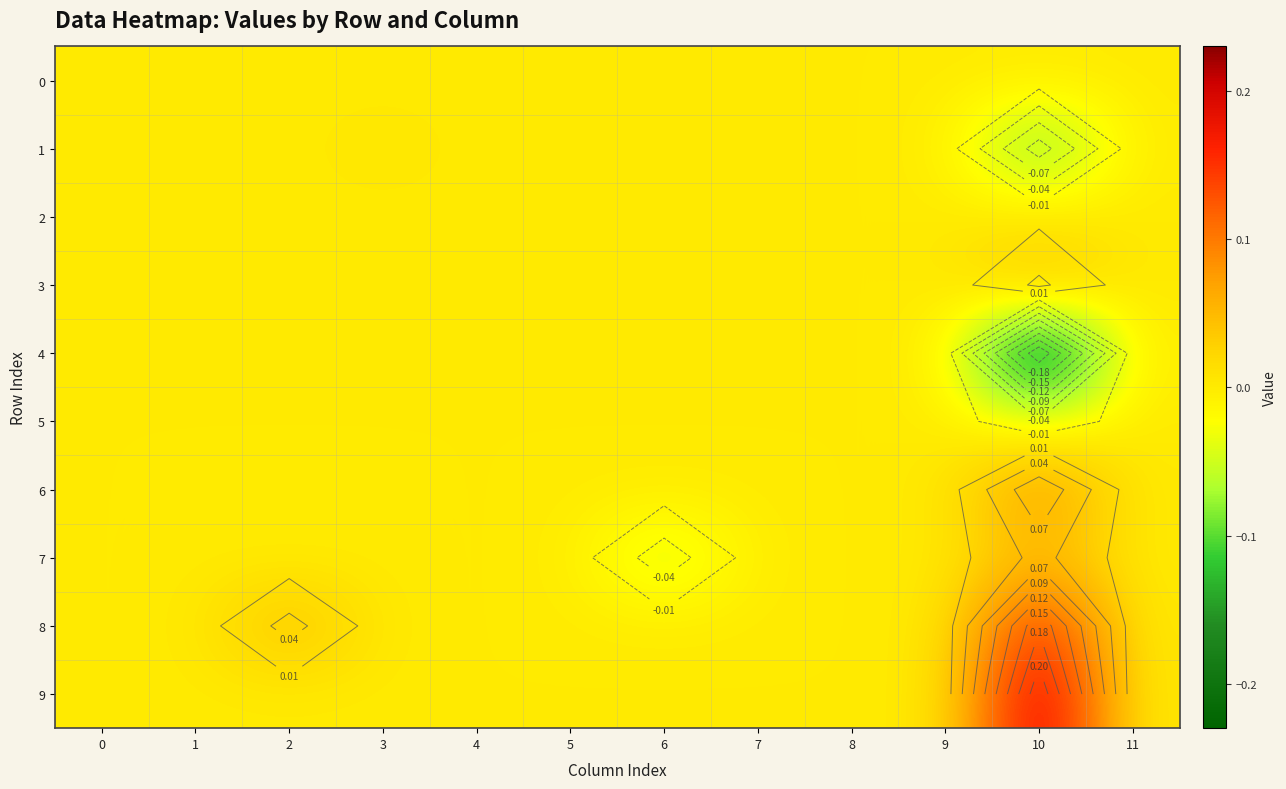

What is the difference between the maximum and minimum values in the 7 series?

0.1